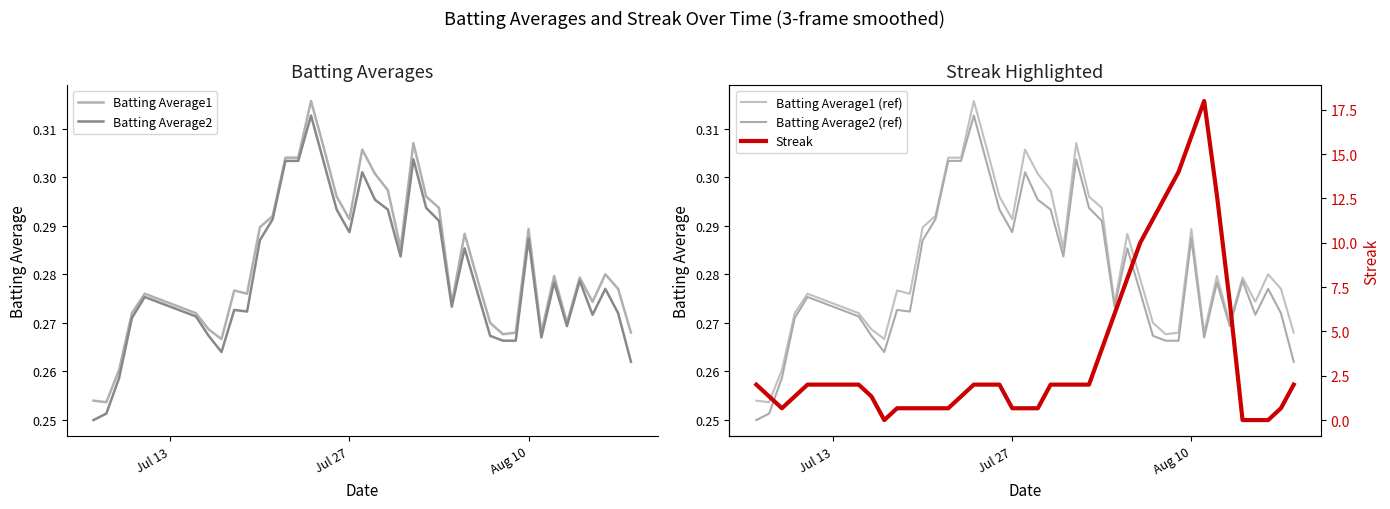

What is the approximate value of Batting Average1 (ref) at Jul 13?

0.3